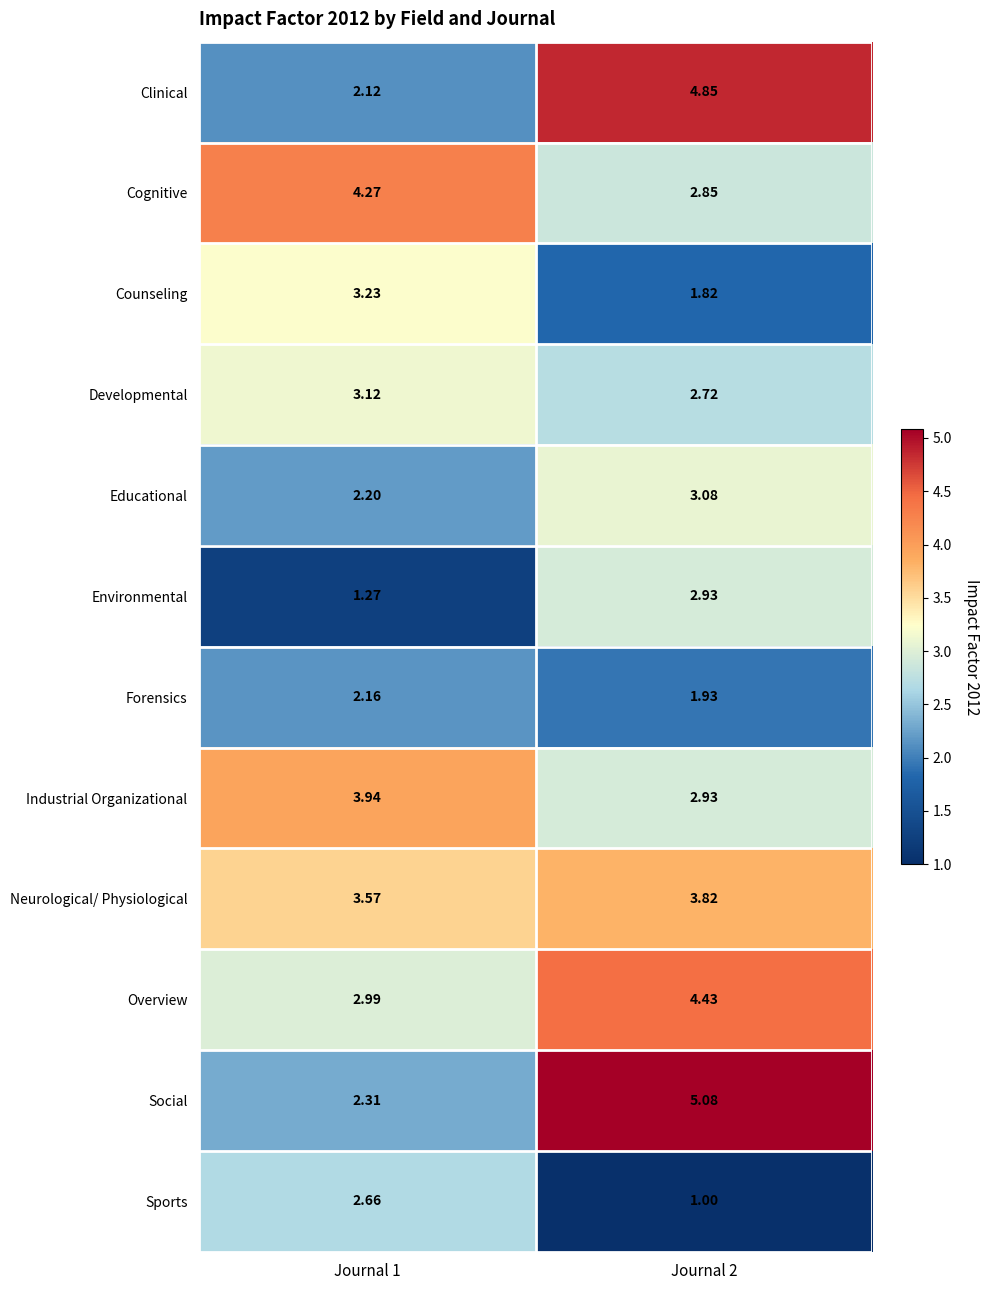

Which series has the largest total across all categories?

Overview